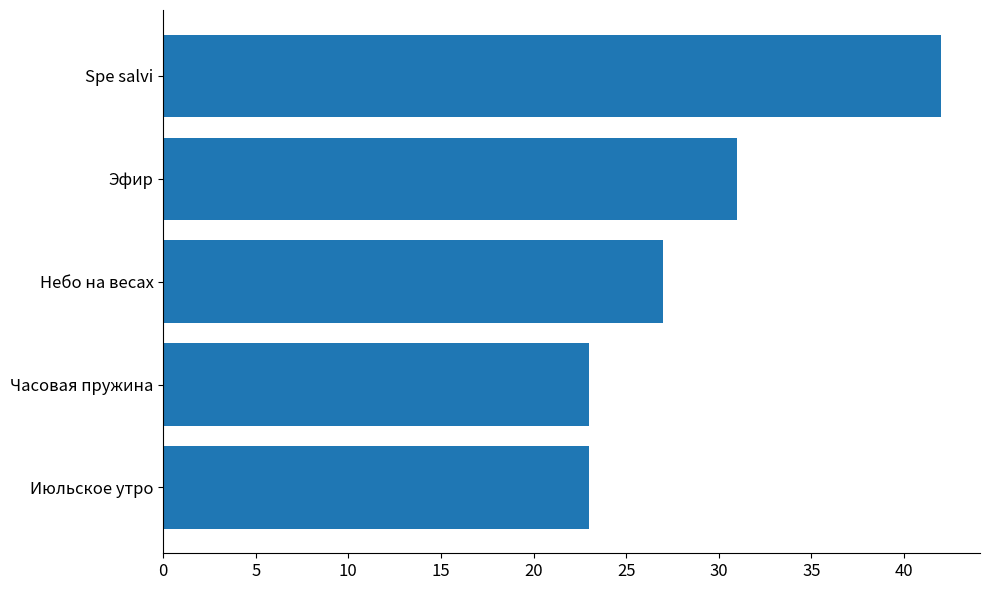

At which label is the value closest to 32?

Эфир